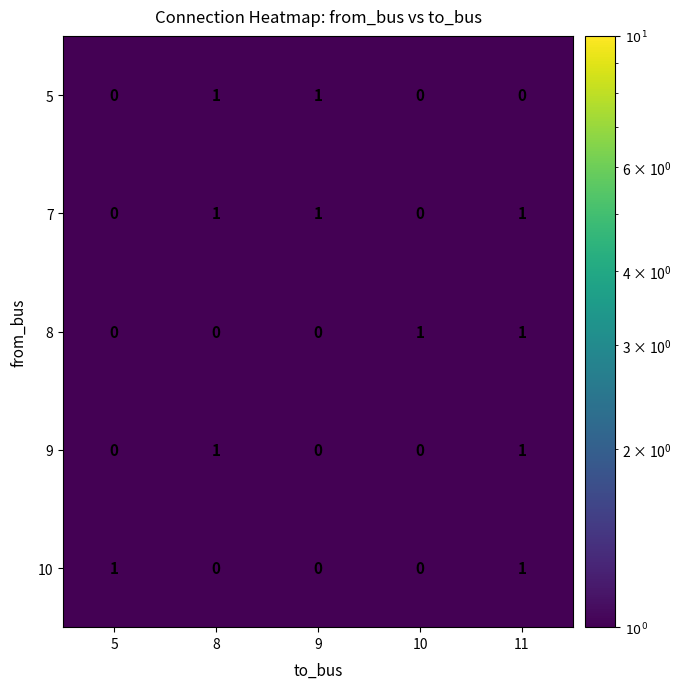

Between 8 and 9, which series saw the biggest shift?

9